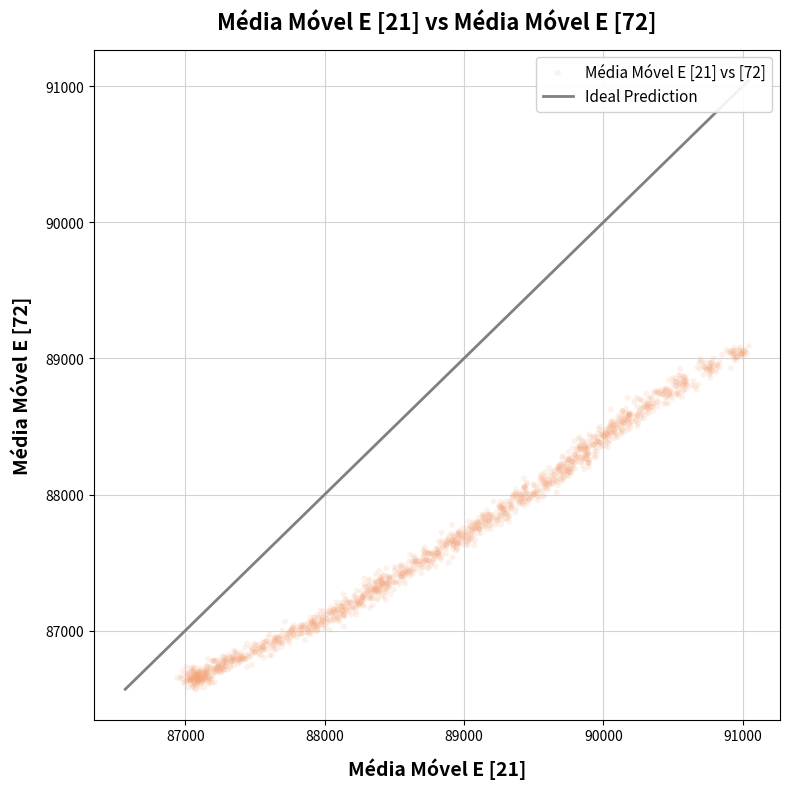

What is the range of X values (max minus min)?

4101.2